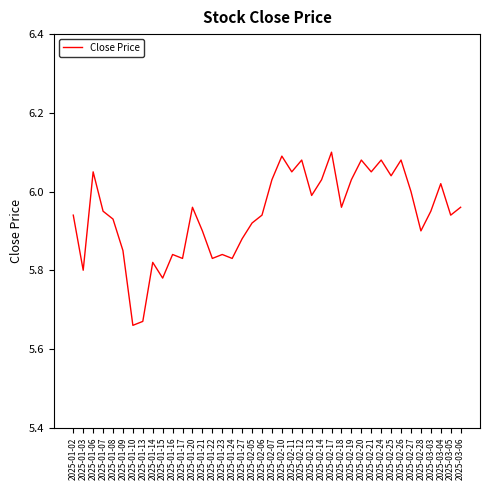

What position from the right is 2025-01-13?

33